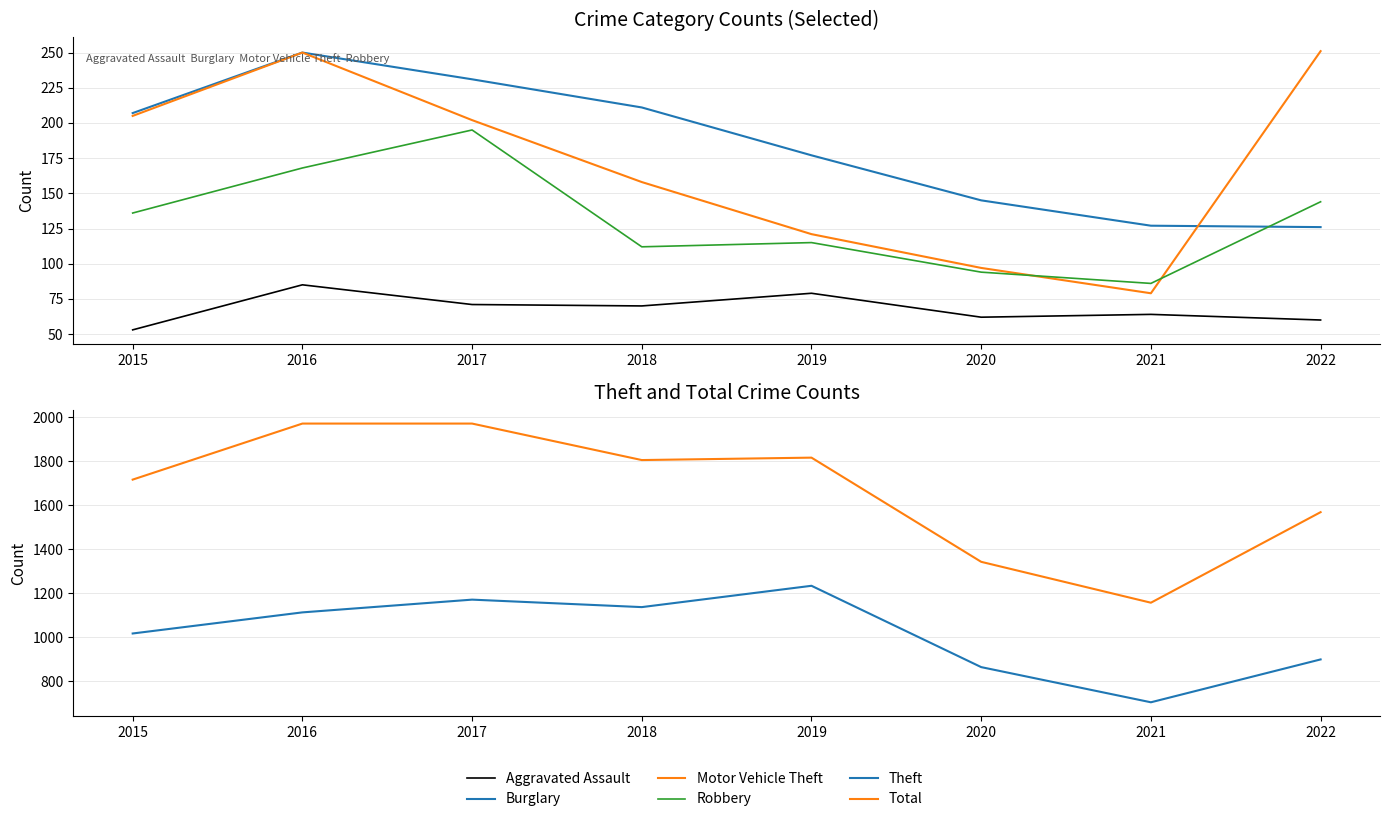

Does the chart have visible grid lines?

Yes